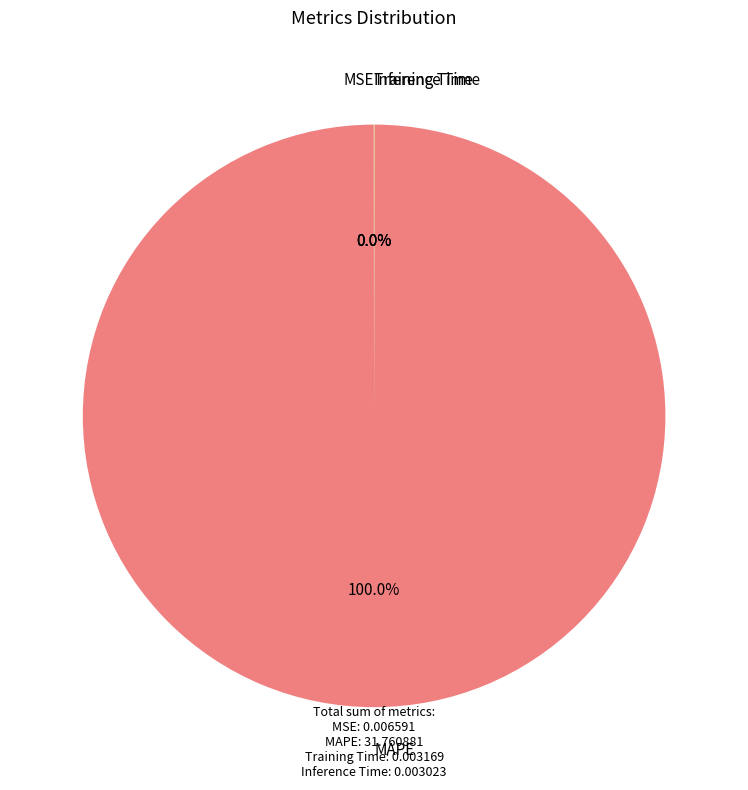

To the nearest percent, what is the difference between the largest and smallest slice percentages?

100%